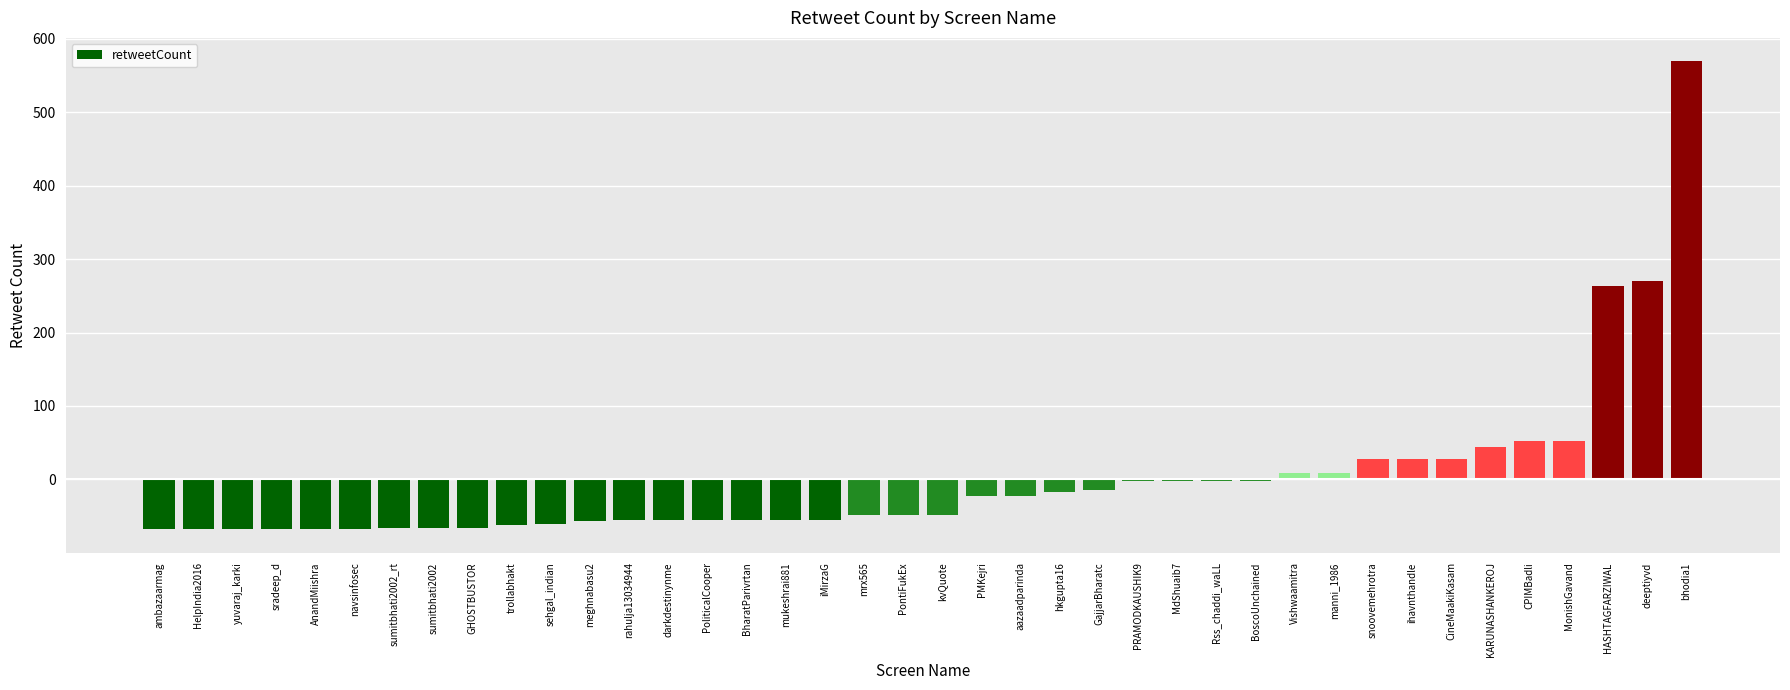

Between bhodia1 and HASHTAGFARZIWAL, which is larger?

bhodia1